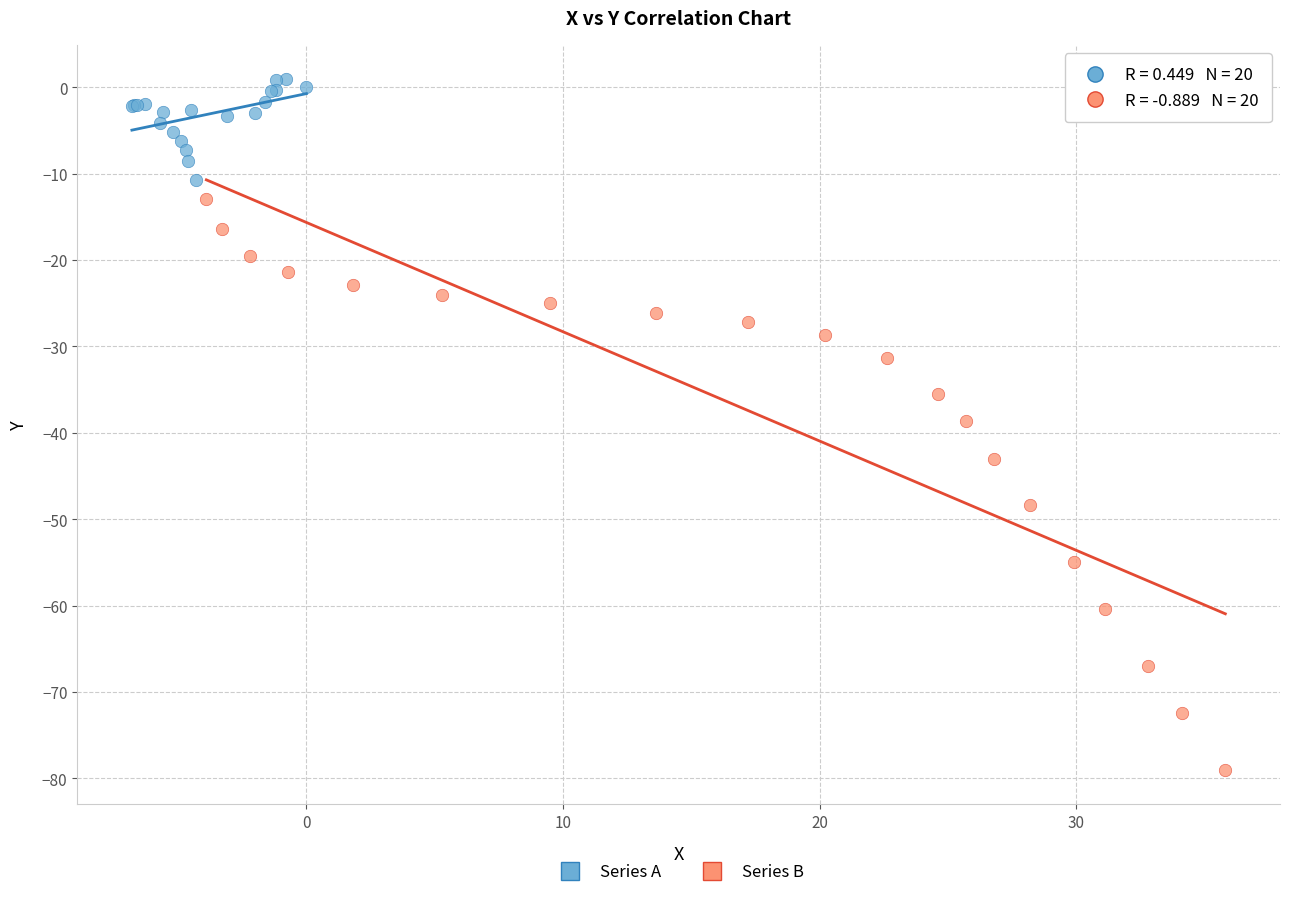

Which series has the widest spread of Y values?

Series B